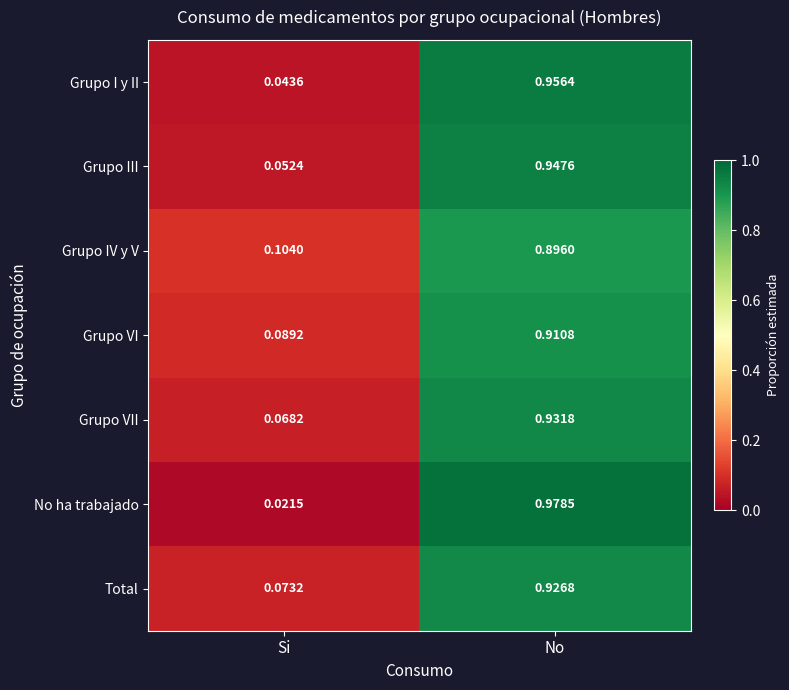

At which category is the sum across all series the highest?

No